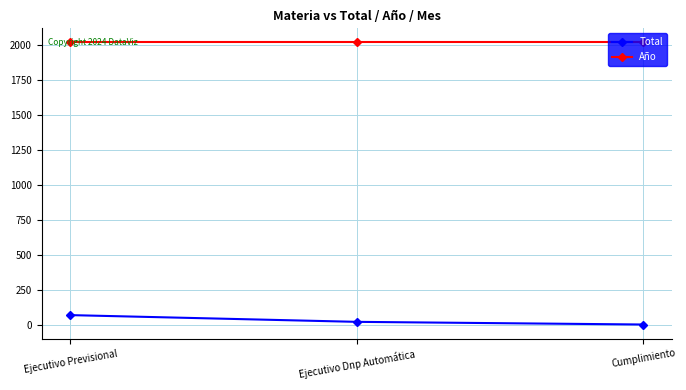

The value of Año at Cumplimiento is 3220. True or false?

False